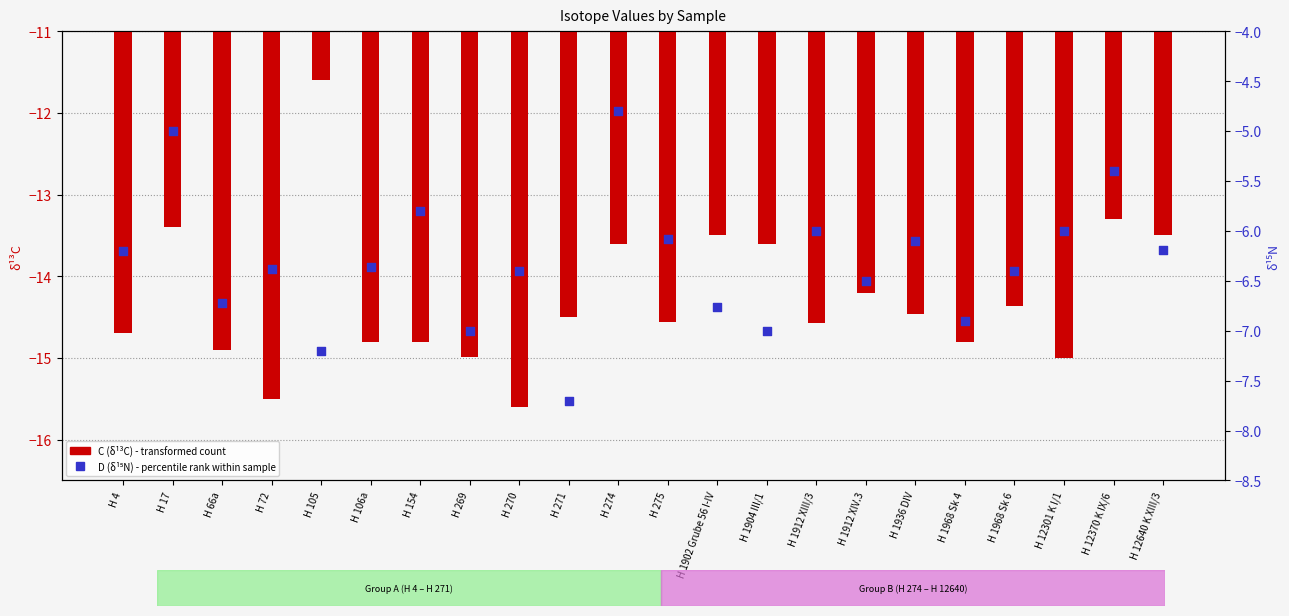

Is the value of C (δ13C) at H 1936 DIV greater than the value of D (δ15N) at H 12301 K I/1?

No